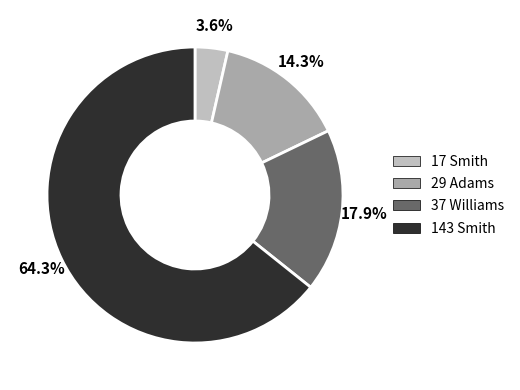

To the nearest percent, what is the difference between the 29 Adams and 37 Williams slice percentages?

4%